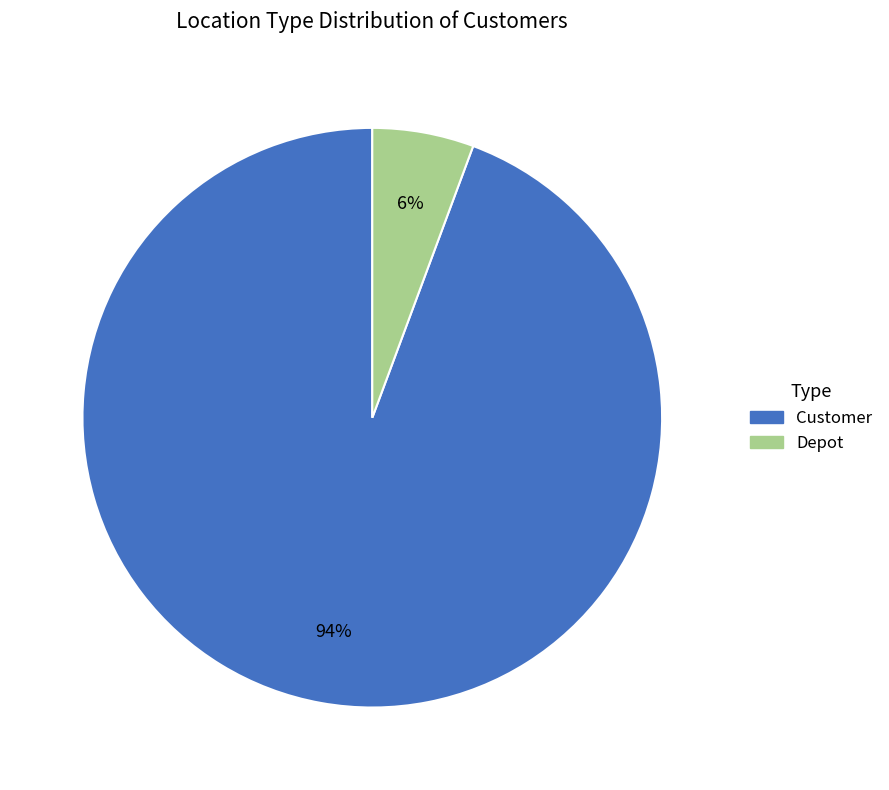

Rank the categories by value from lowest to highest.

Depot, Customer